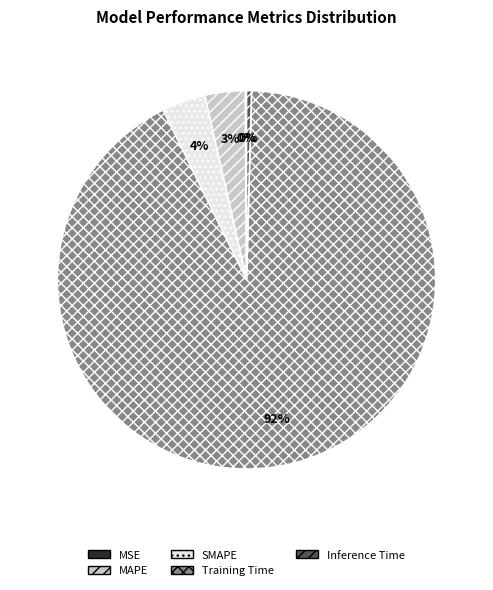

Combined, do MAPE and Inference Time account for over 50%?

No